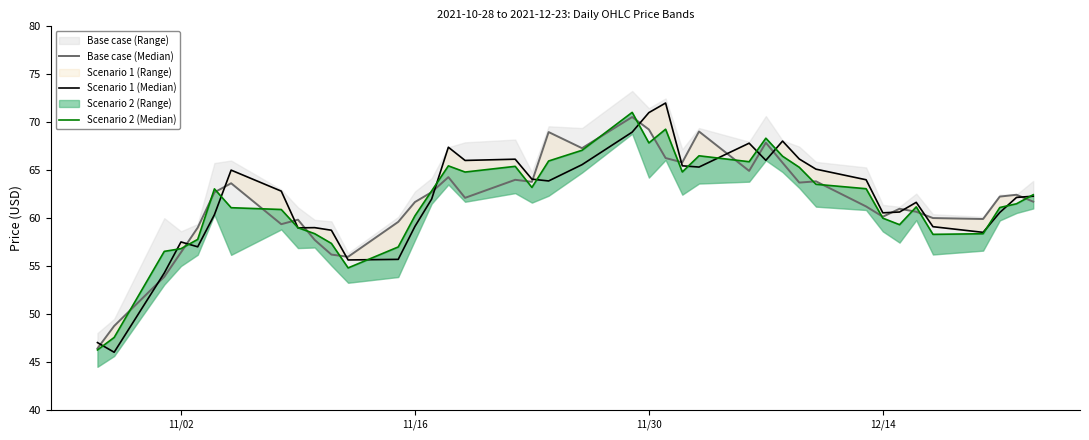

The Scenario 1 (Median) series shows 14.8 at 17. True or false?

False